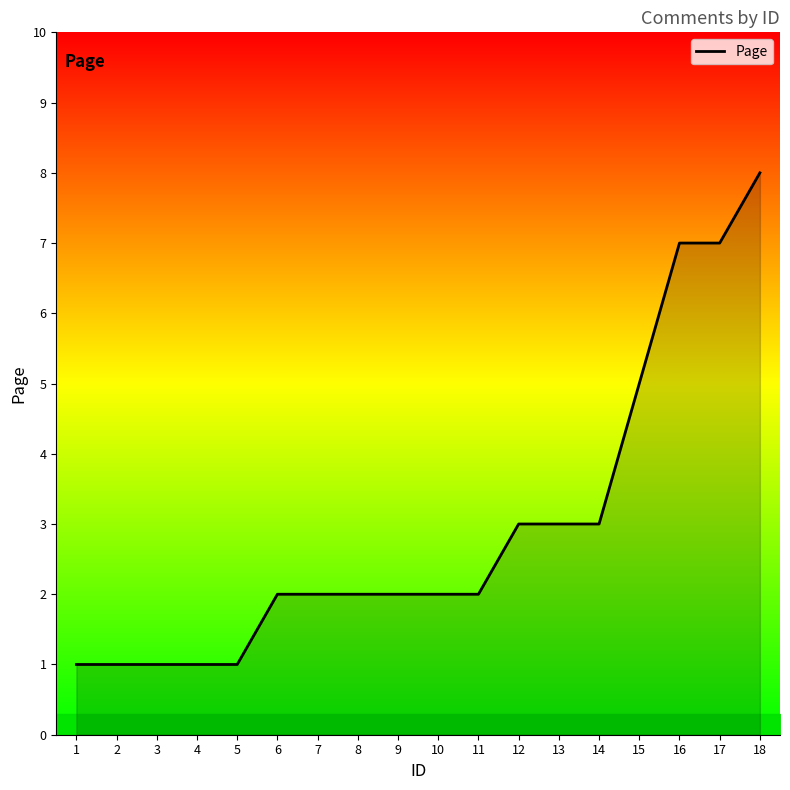

What is the greatest value displayed?

8